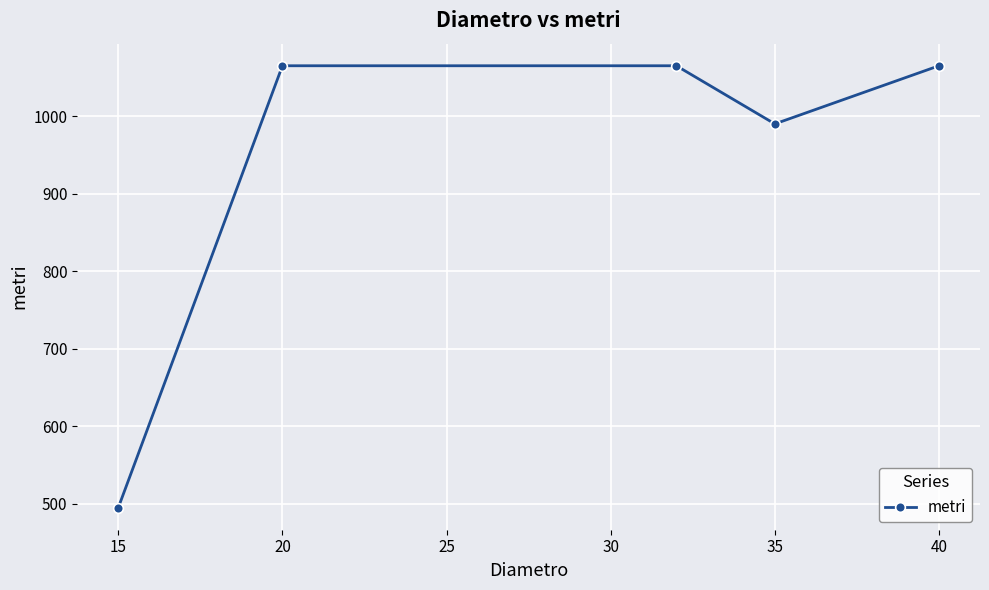

What is the value of the 2nd point from the left?

1065